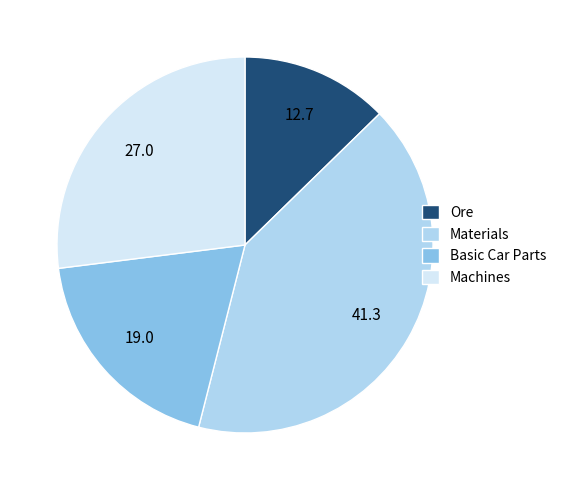

Rank the categories by value from lowest to highest.

Ore, Basic Car Parts, Machines, Materials